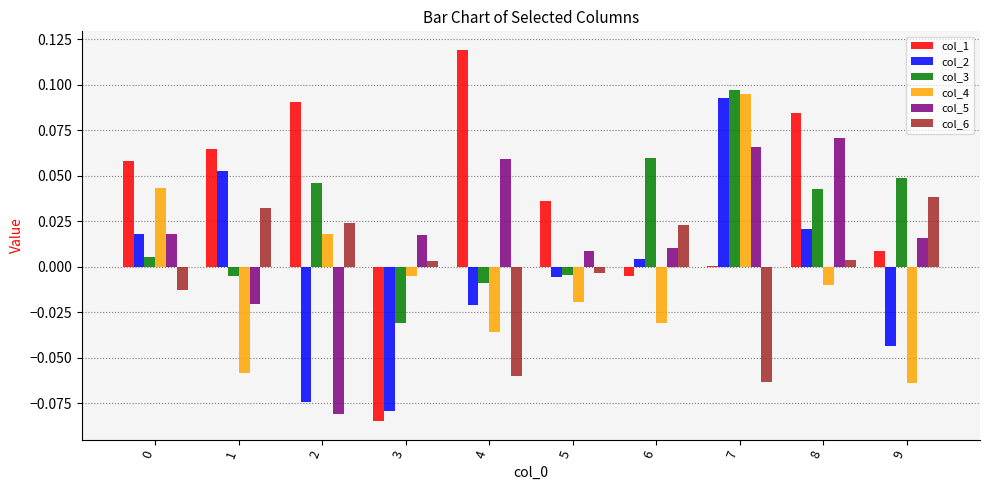

Which series has the widest spread of values?

col_1